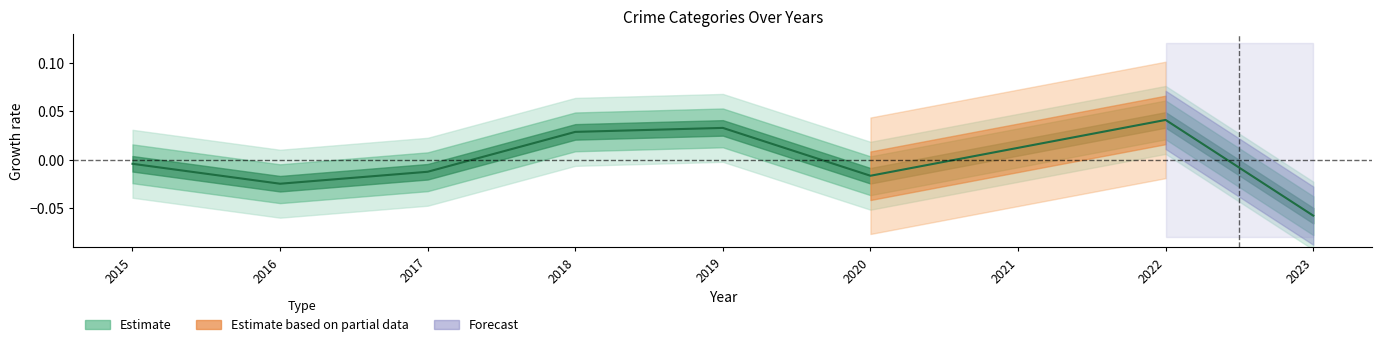

The chart shows a value of -0.0 at 2020. True or false?

True